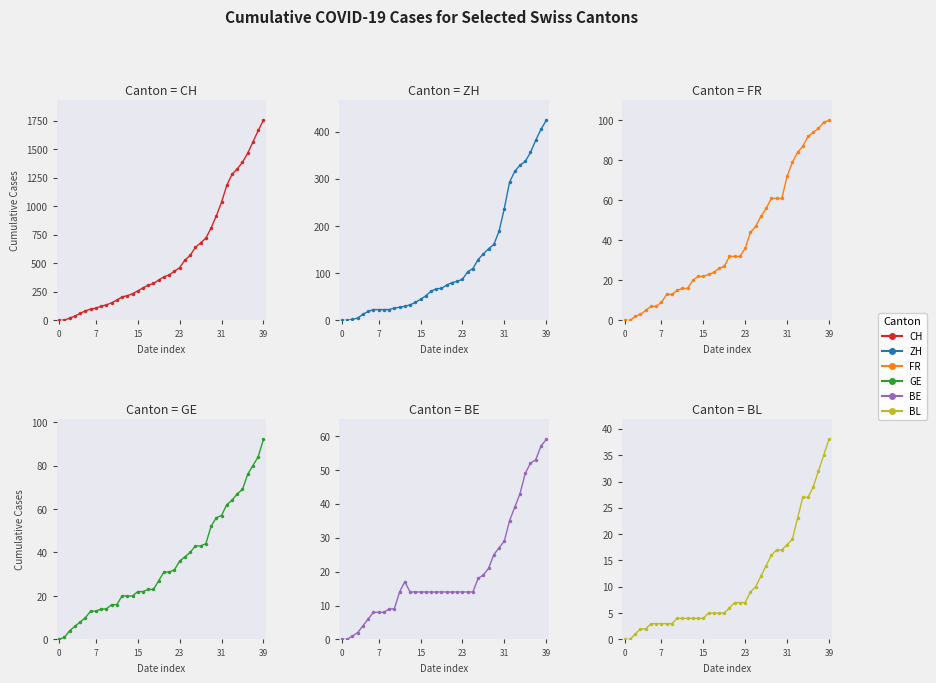

What is the label of the 17th point from the left?

16